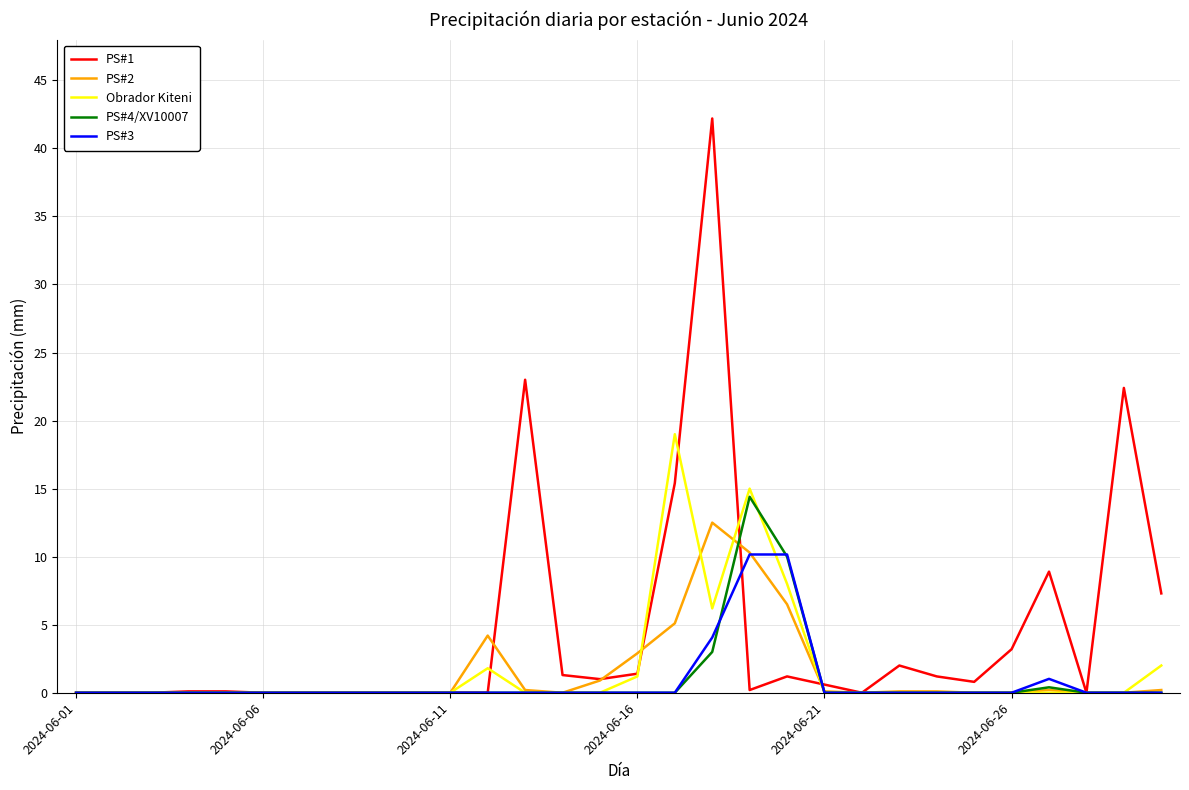

Which series has the widest spread of values?

PS#1